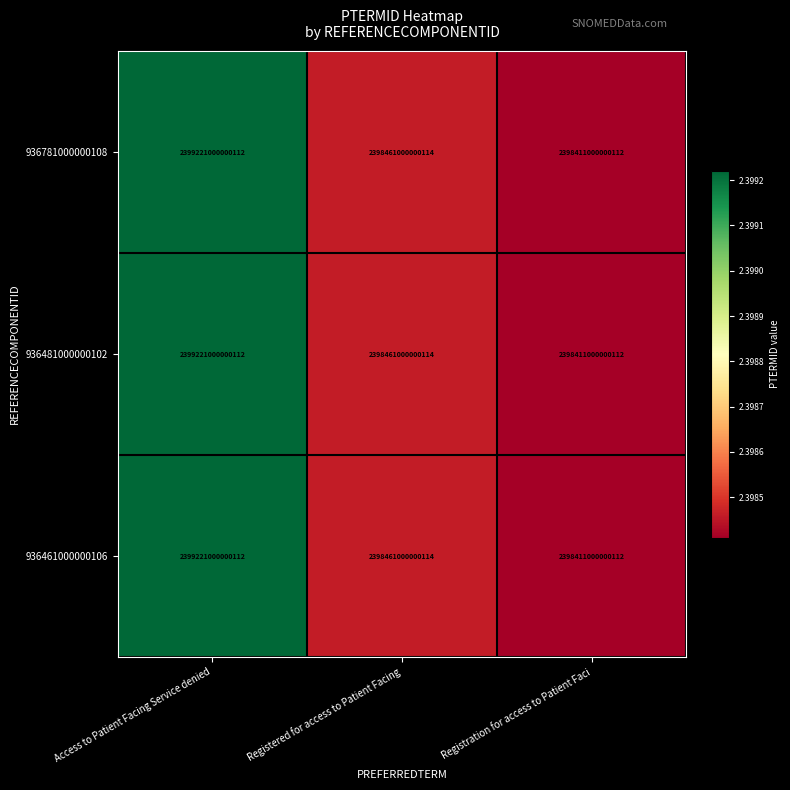

Where is 936781000000108 nearest to the value 2398816000000112?

Registered for access to Patient Facing